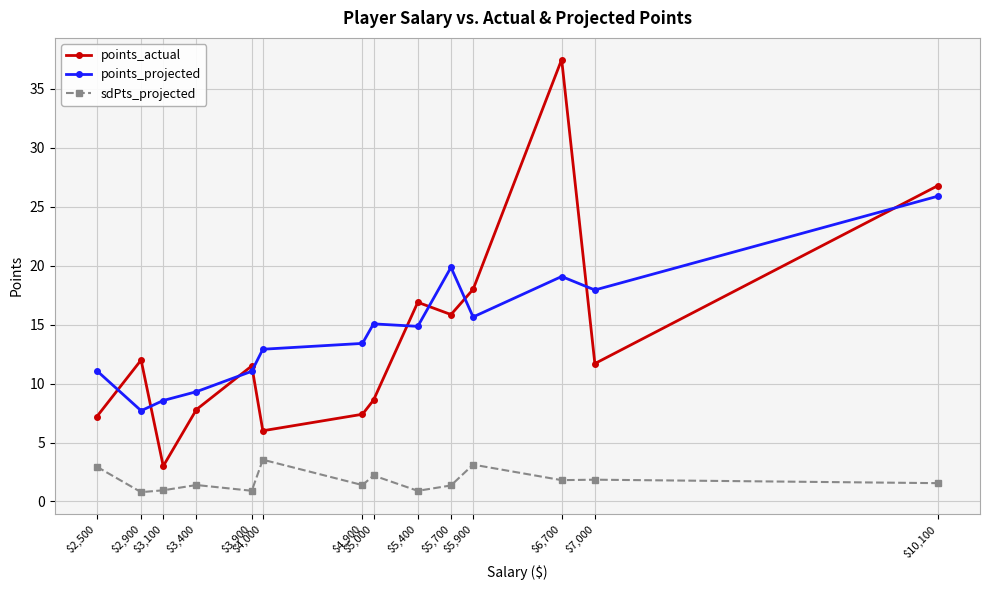

Is the value of sdPts_projected at $3,900 greater than the value of points_actual at $5,900?

No